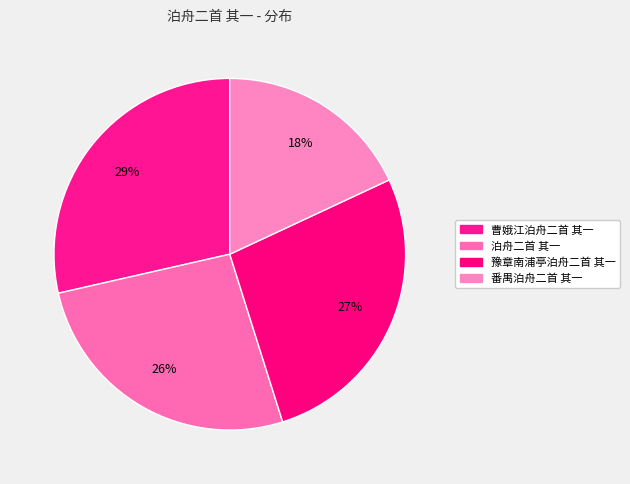

The 豫章南浦亭泊舟二首 其一 slice represents 41% of the pie. True or false?

False